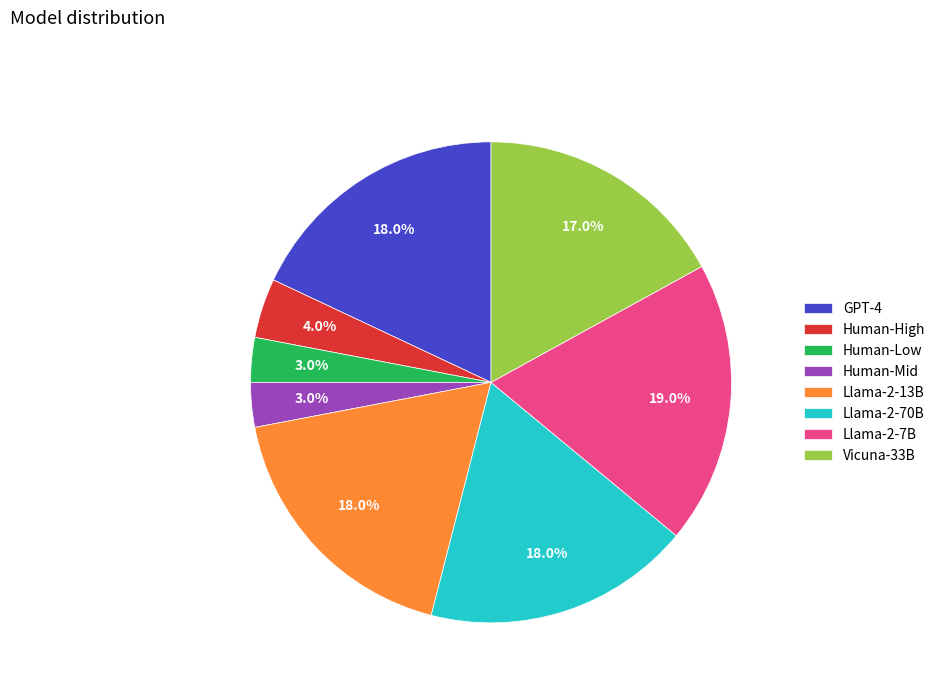

Do Vicuna-33B and Llama-2-13B together represent more than half of the pie?

No